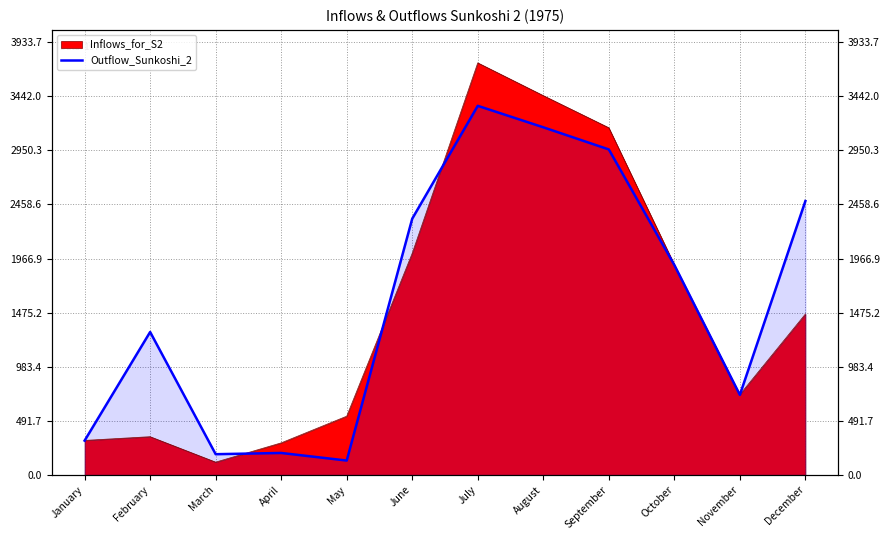

True or false: the data shows 130.1 at May.

True